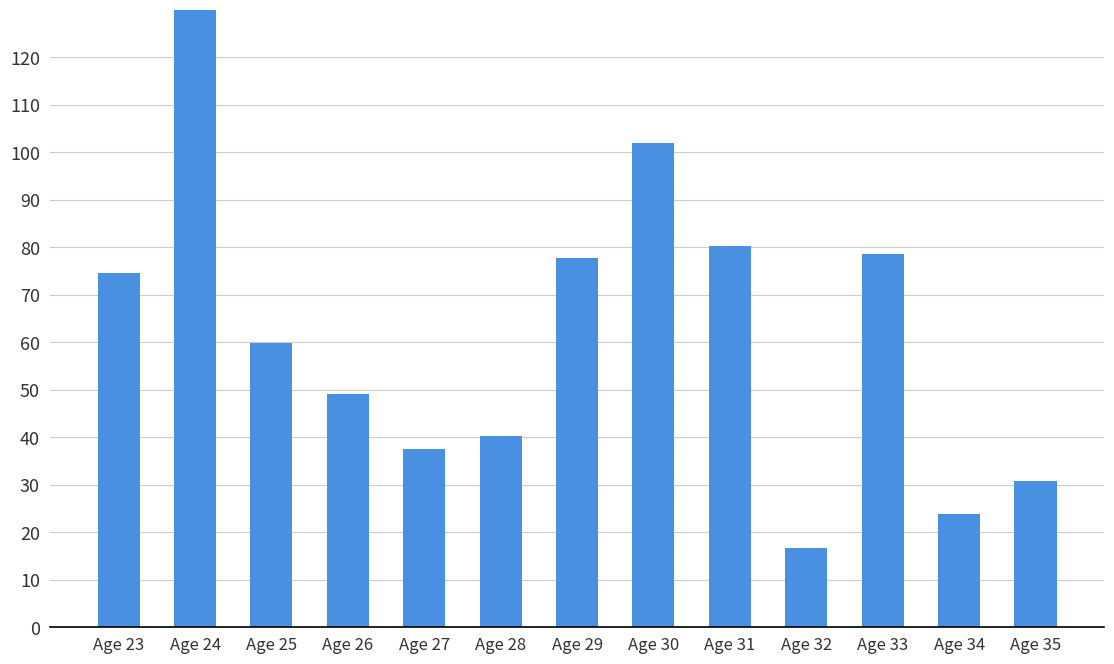

What is the value of the 7th bar from the left?

77.8